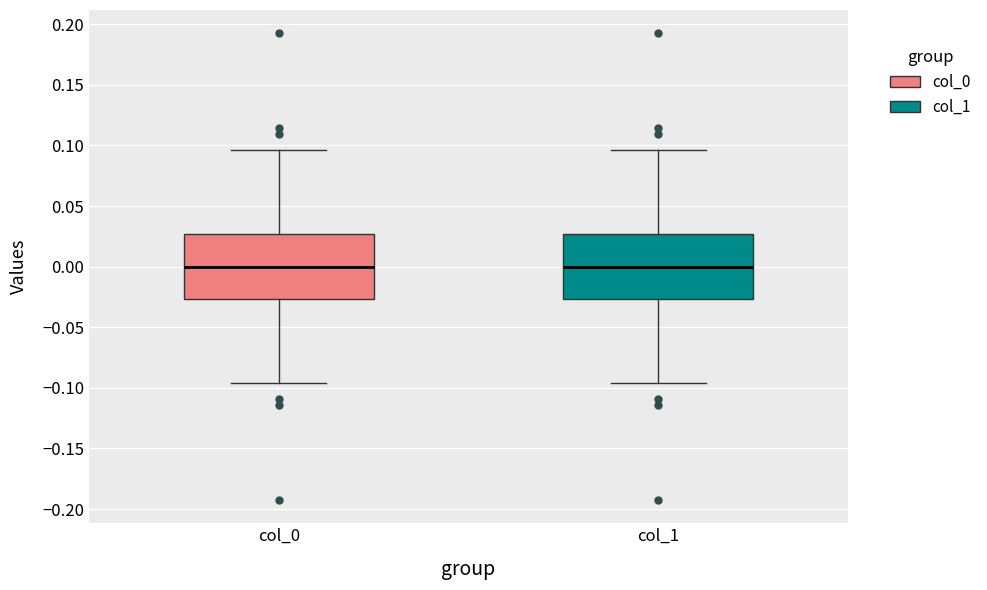

Reading left to right, transcribe this box plot: for each box, give where its median line is, the range the box spans, and where its two whiskers end, as read against the y-axis. The values are not printed on the chart, so give them approximately, as read against the axis.

col_0: median 0.000, box -0.025 to 0.025, whiskers -0.095 to 0.095
col_1: median 0.000, box -0.025 to 0.025, whiskers -0.095 to 0.095